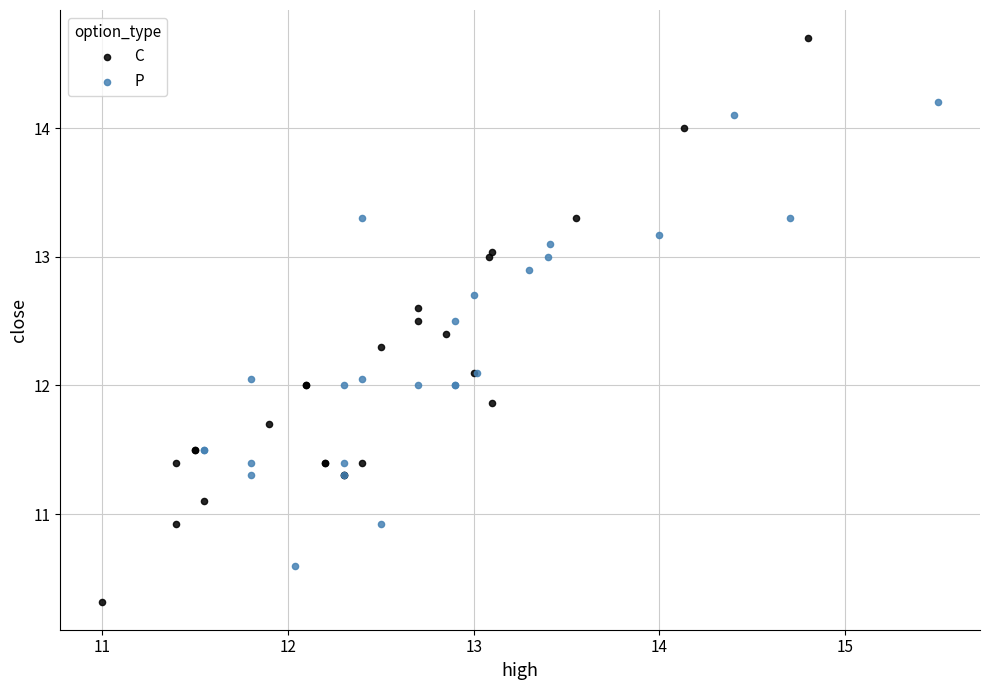

Which series contains the lowest Y value?

C